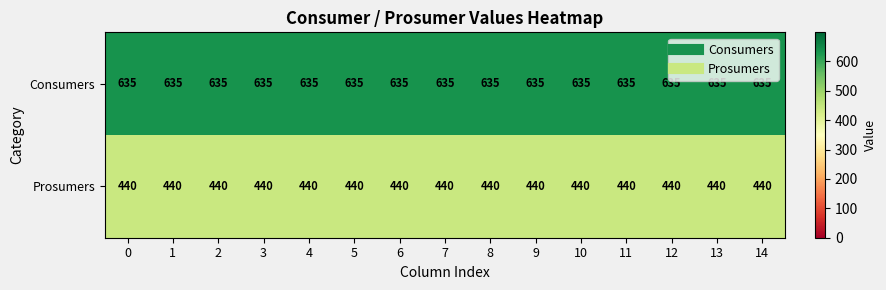

What is the difference between the highest and lowest values at 8?

195